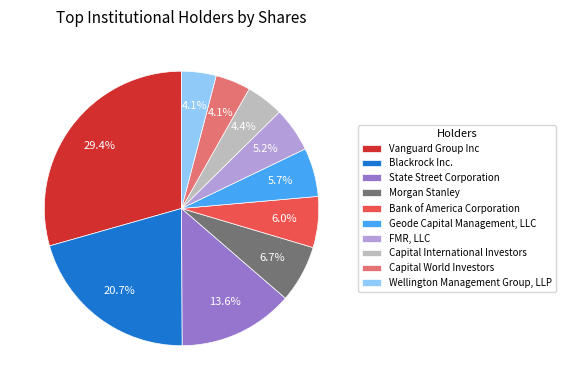

How many slices are in this pie chart?

10